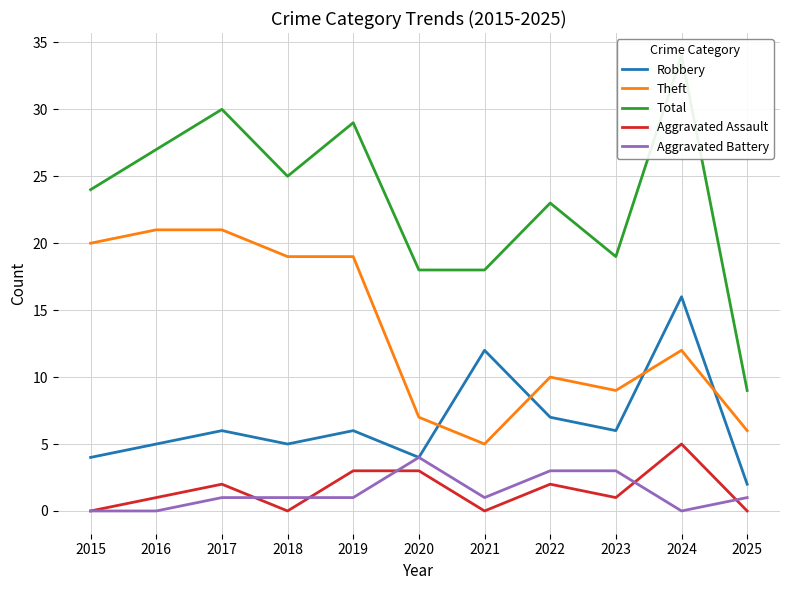

True or false: Robbery has more than 0 points higher than both neighbors.

True